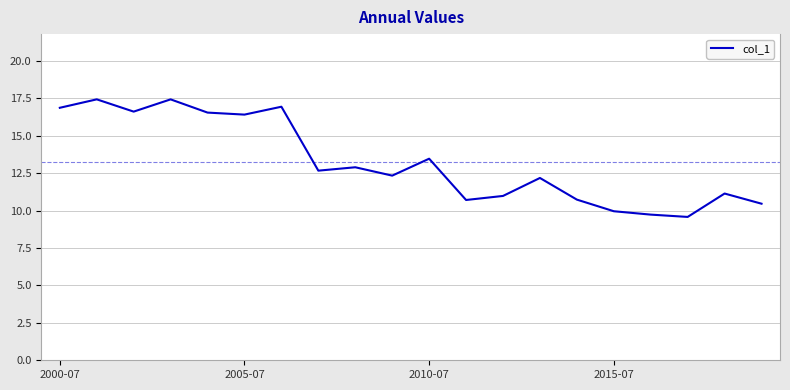

What is the difference between the maximum and minimum values?

7.9